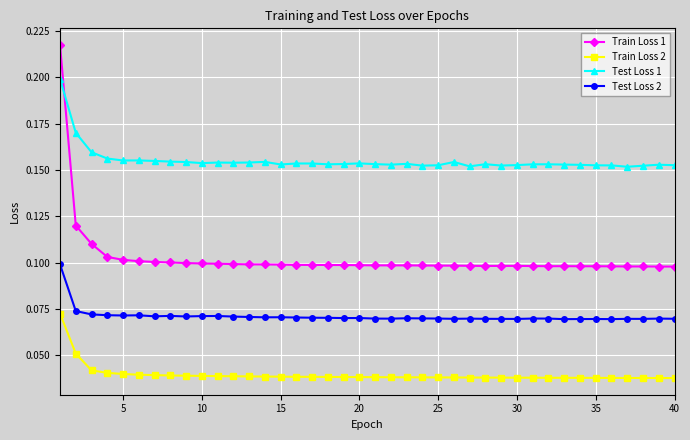

How many lines are shown in the chart?

4